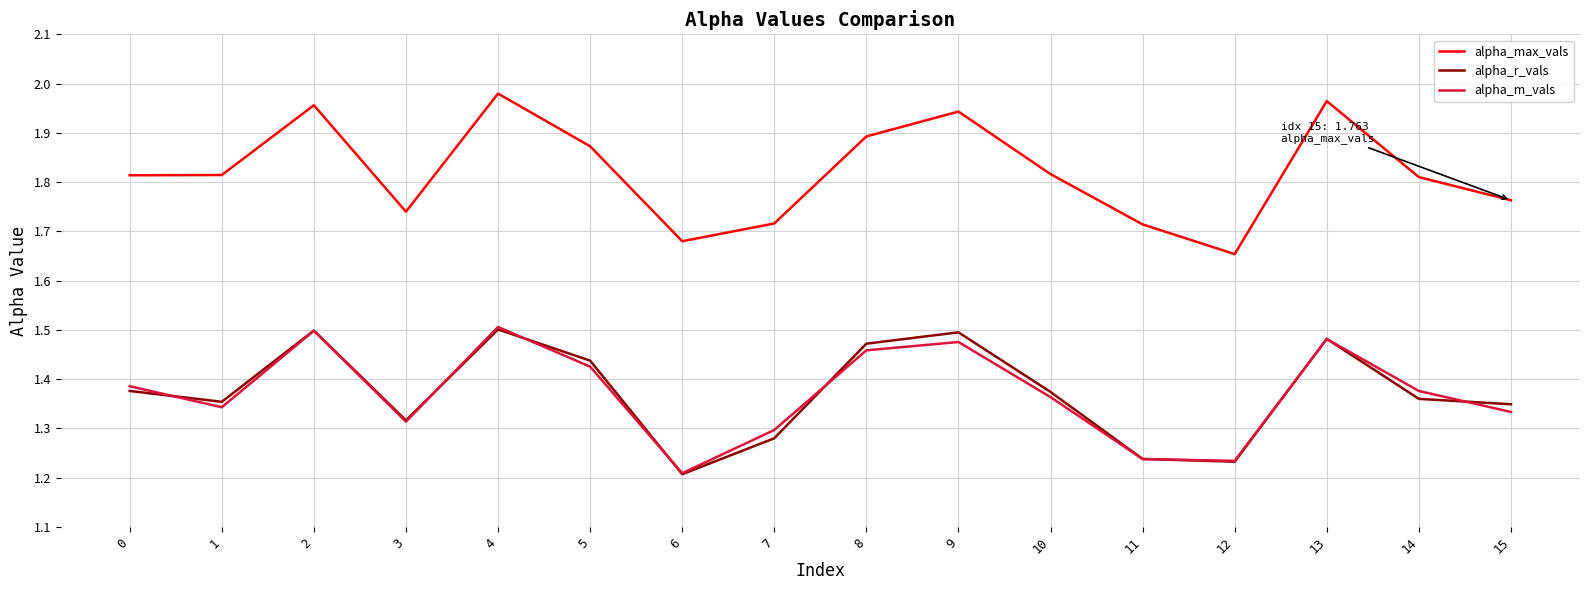

Which series changed the most between 3 and 10?

alpha_max_vals